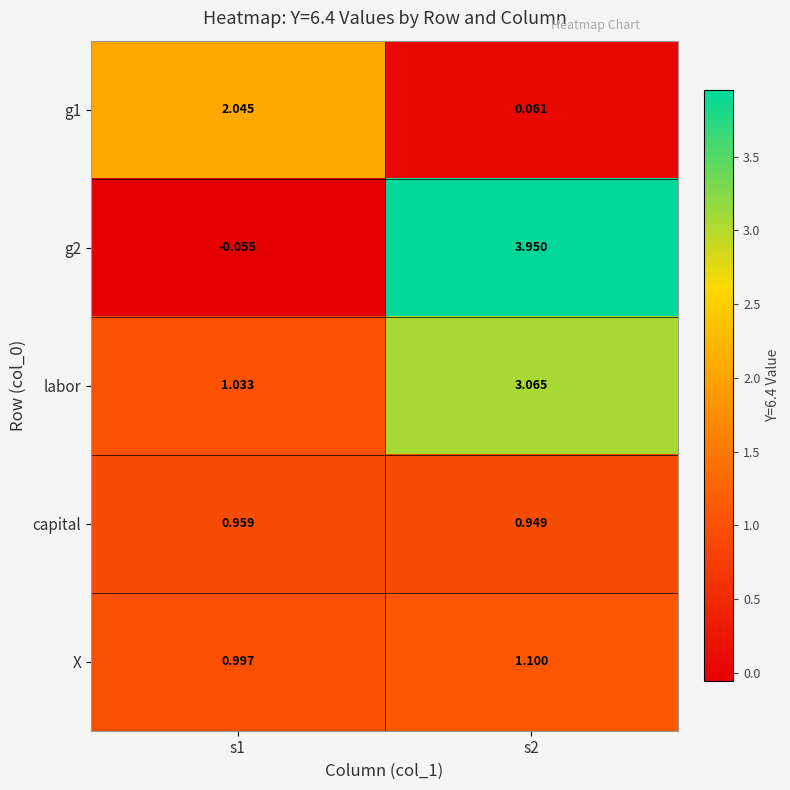

Is the value of capital at s2 greater than the value of X at s2?

No